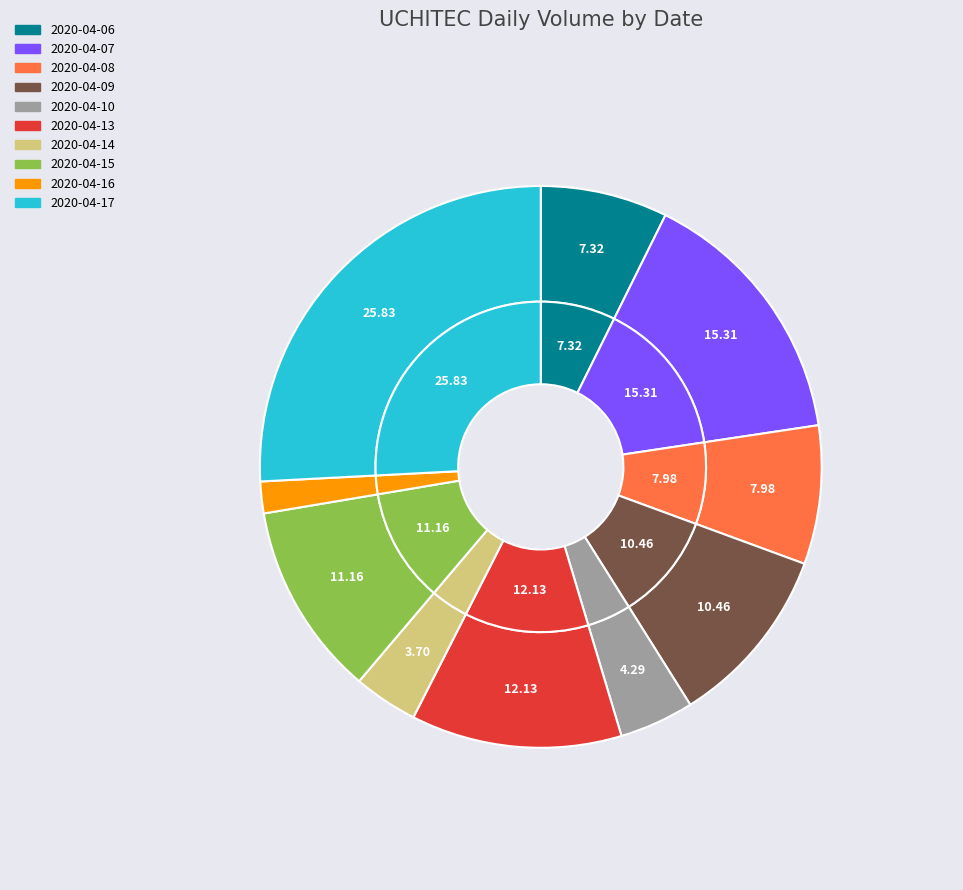

To the nearest percent, what portion does 2020-04-08 represent?

8%